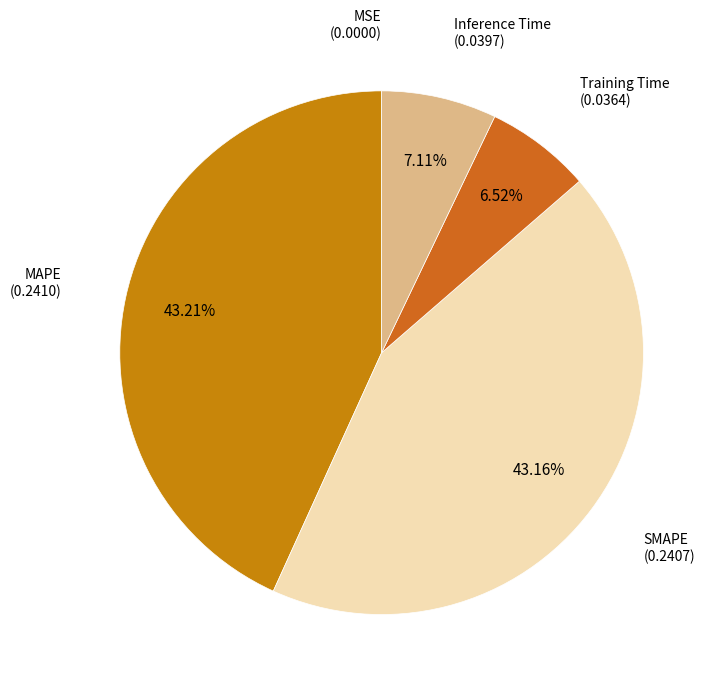

Which has a higher value, SMAPE or Training Time?

SMAPE